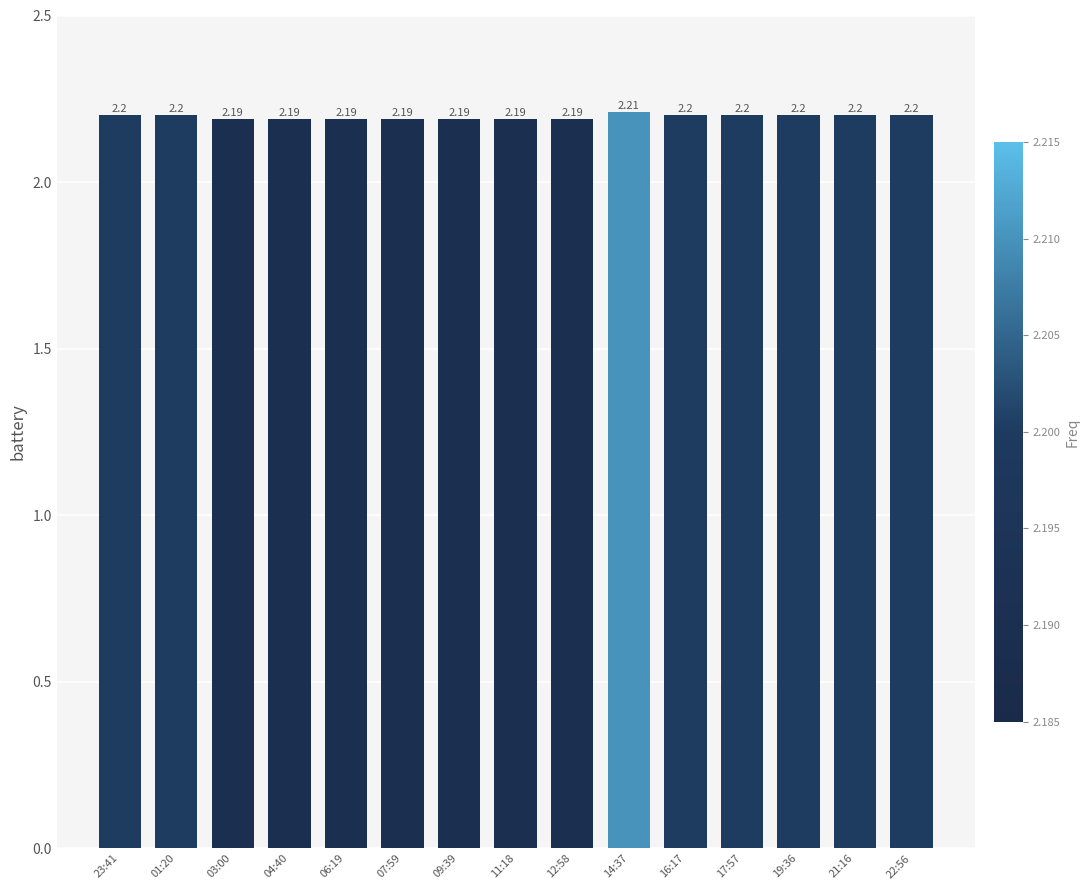

Approximately how many times larger is the value at 07:59 compared to 19:36?

1.0